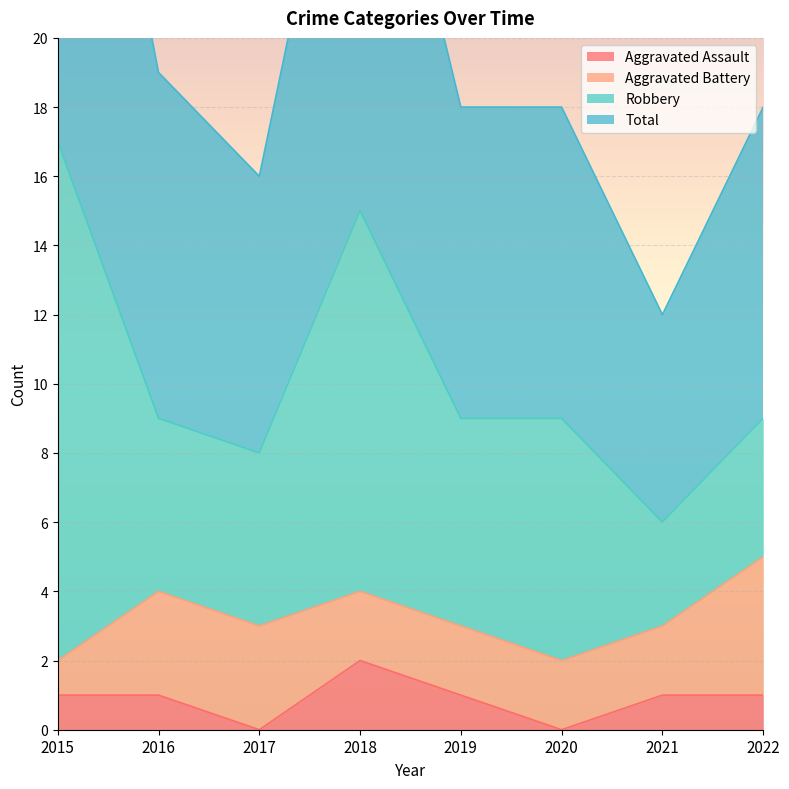

Read the Aggravated Assault value at 2018.

2